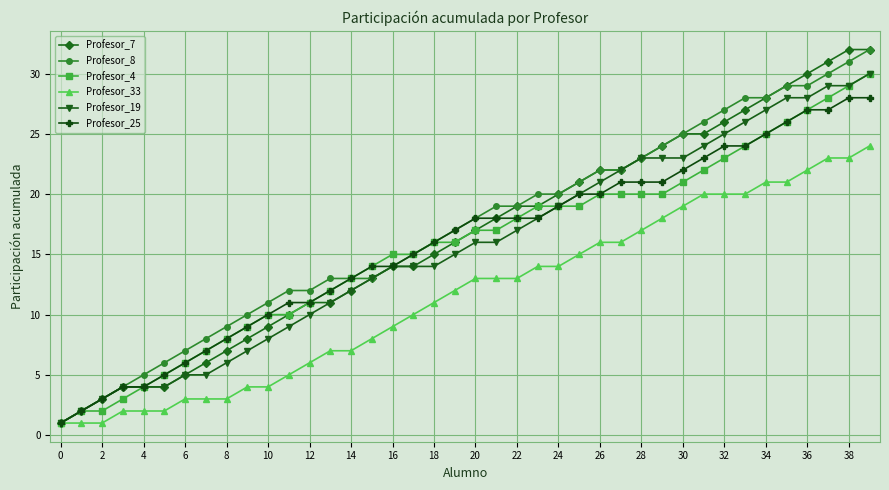

What is the highest value of the Profesor_33 series?

24